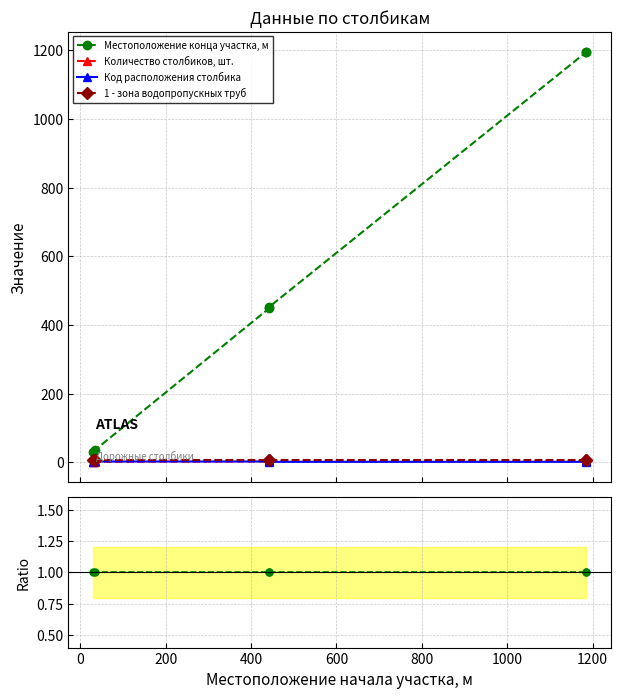

Is the value of Местоположение конца участка, м at 800 greater than the value of 1 - зона водопропускных труб at −200?

Yes